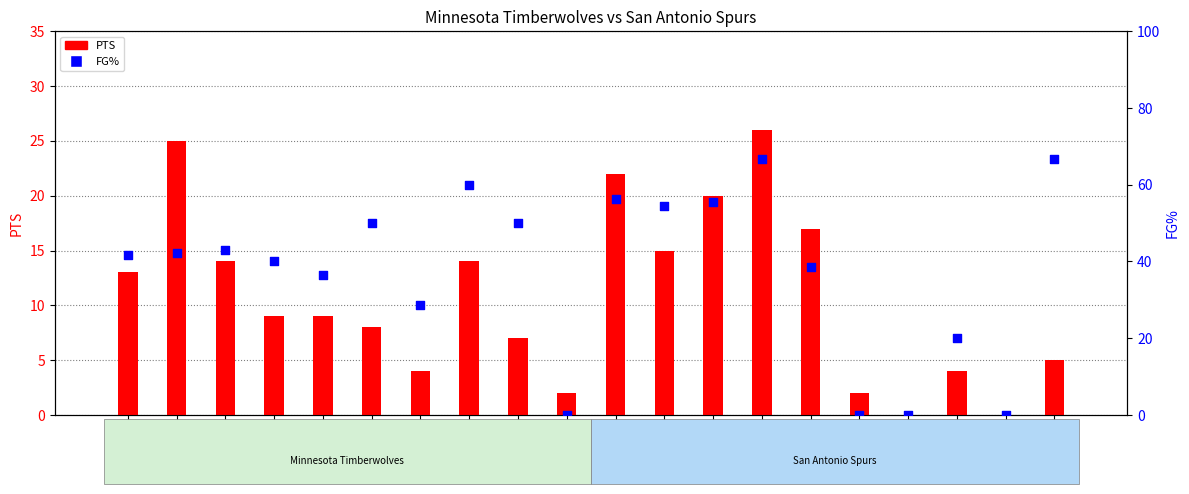

Which series reaches the maximum Y coordinate?

FG%